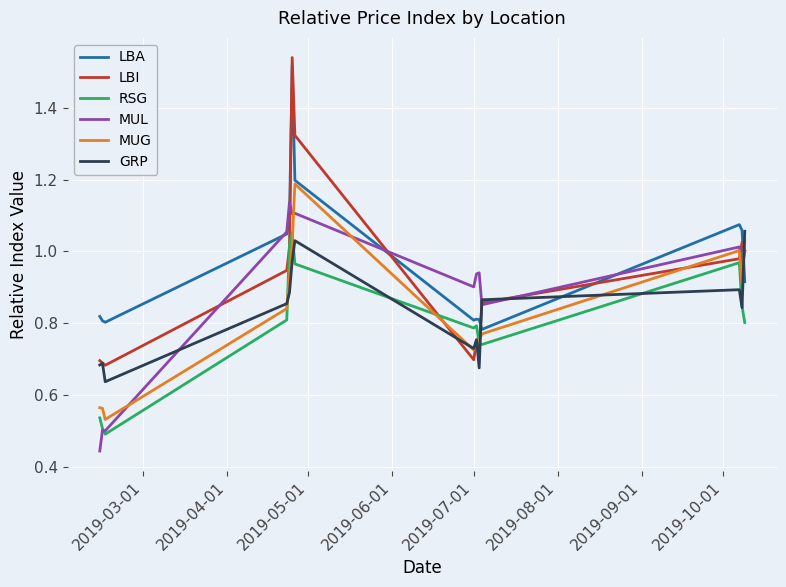

Which series has the widest spread of values?

LBI